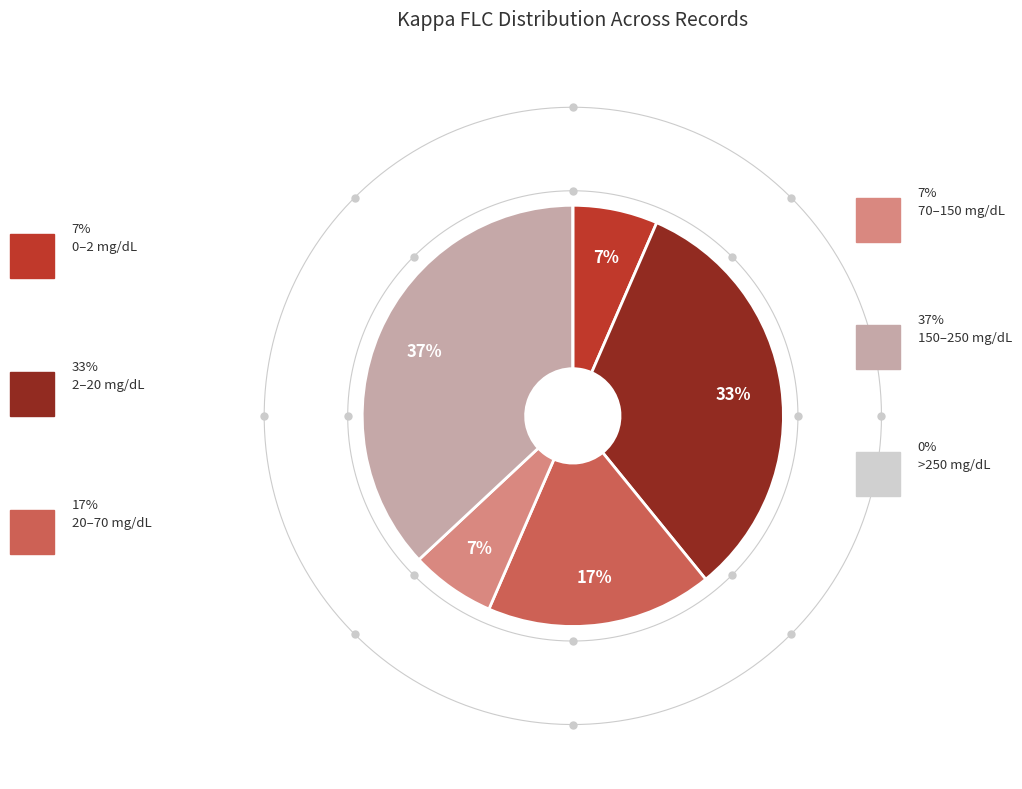

To the nearest percent, what is the difference between the 28.19 and 4.48 slice percentages?

3%